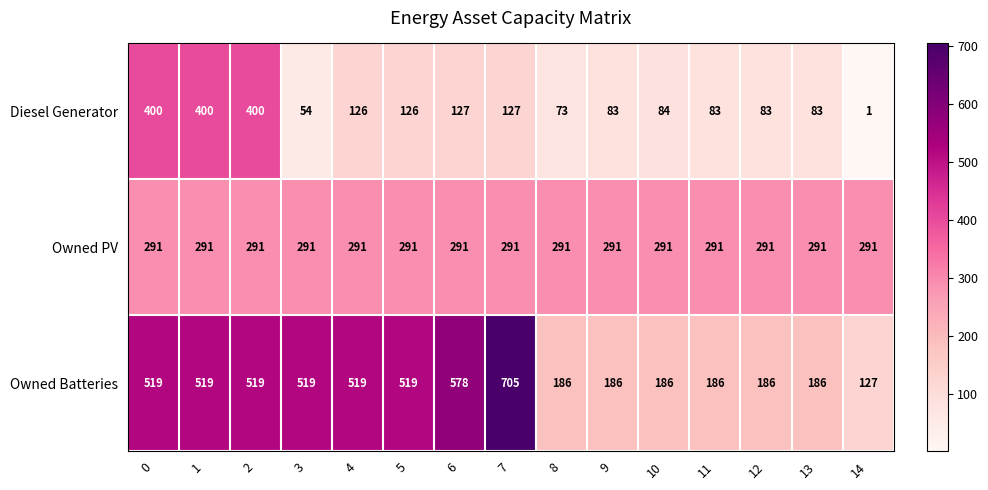

Which series has the largest total across all categories?

Owned Batteries